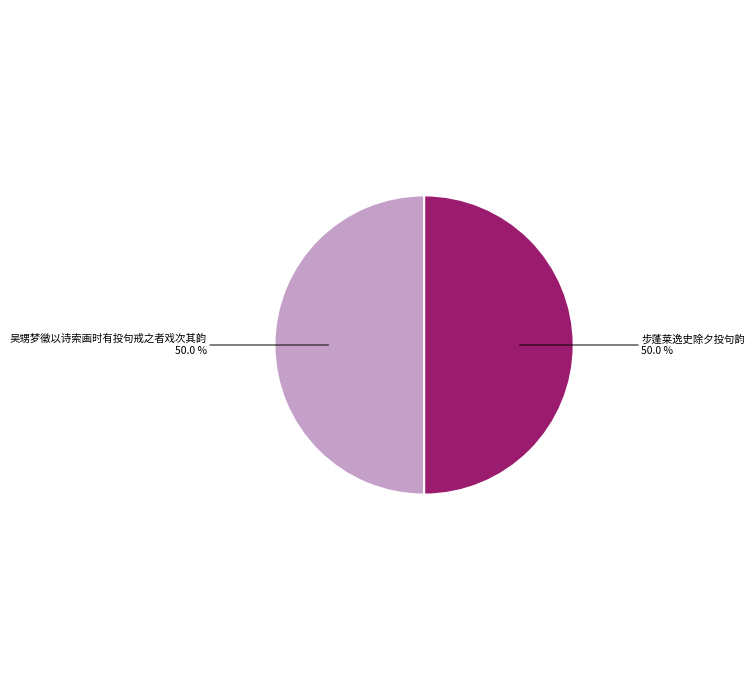

How many segments does this pie chart have?

2